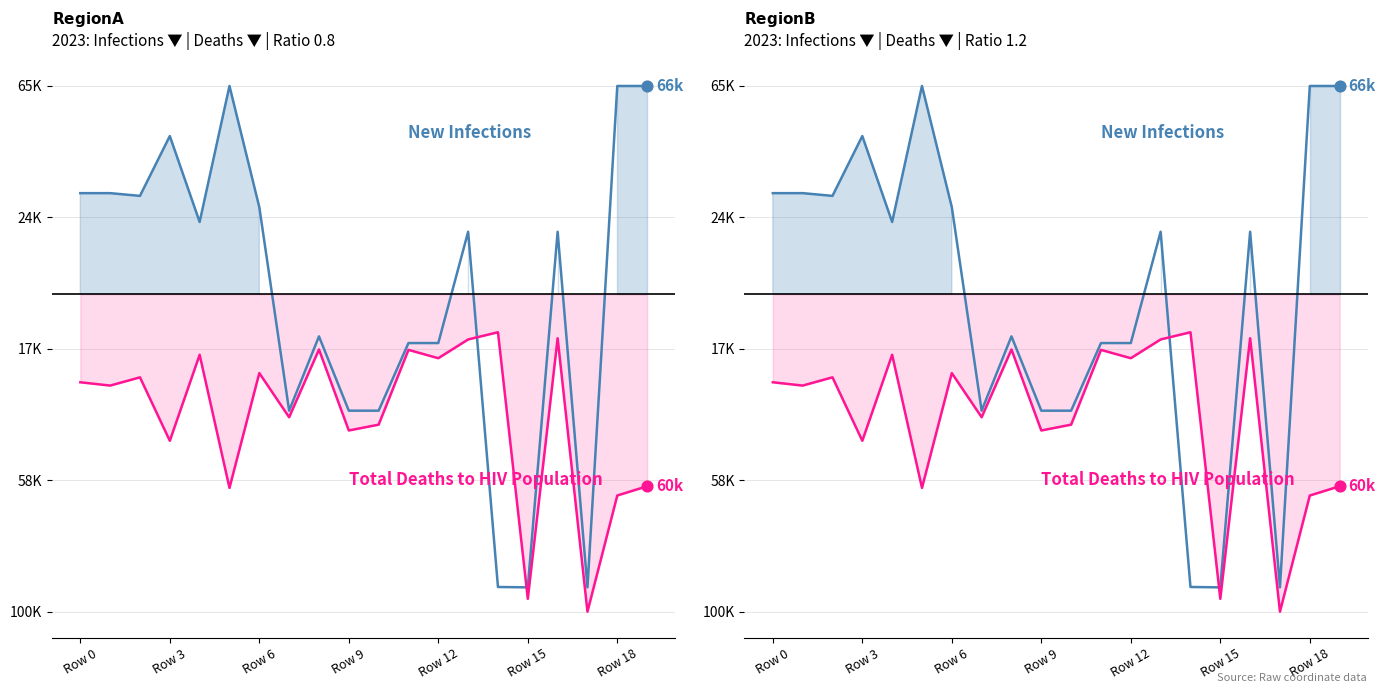

Which series has the widest spread of Y values?

New Infections line